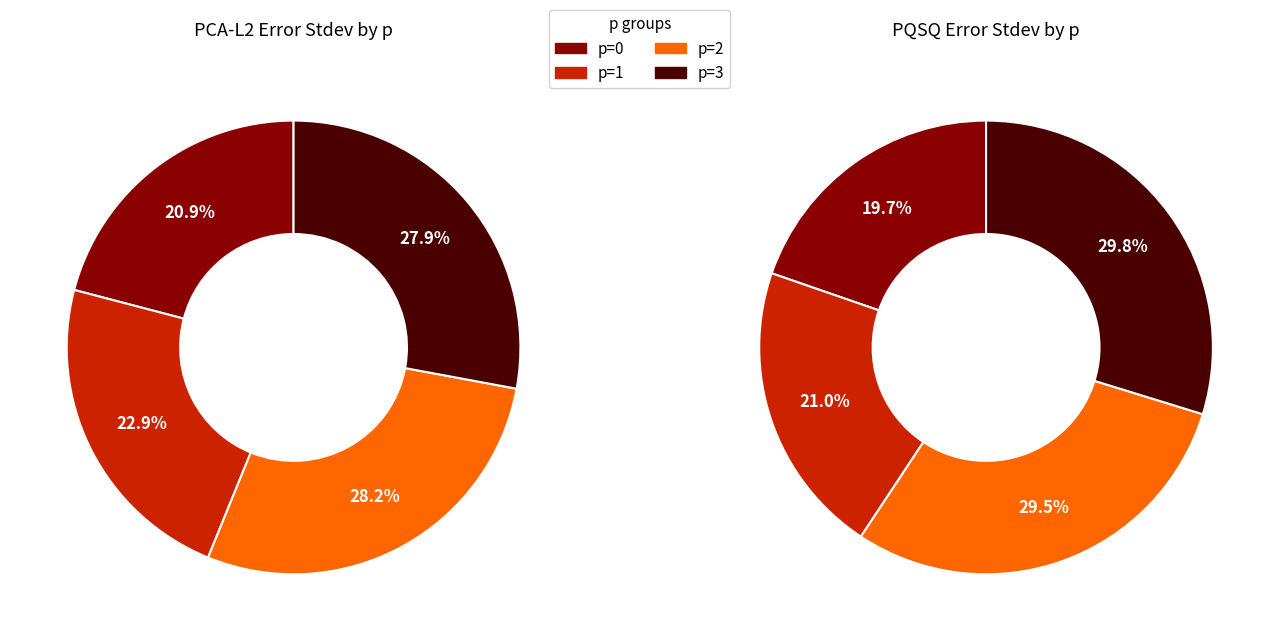

Which category has the smallest portion of the pie?

p=0